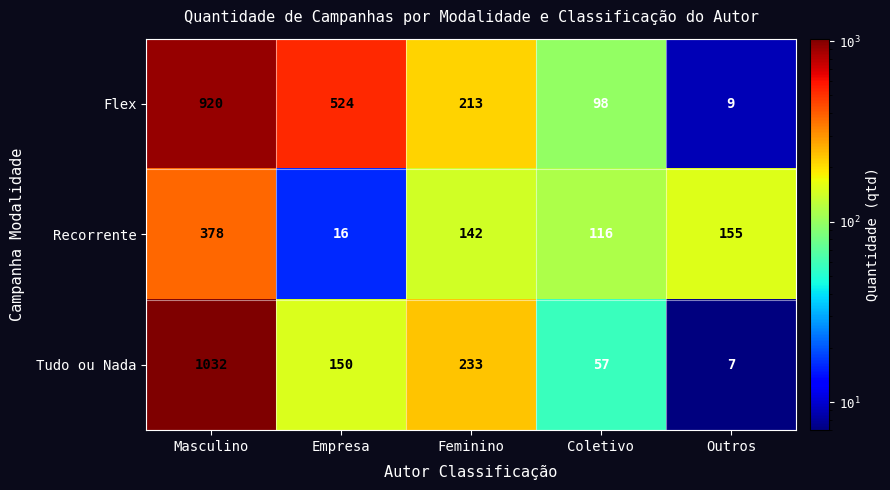

Between Masculino and Feminino, which series saw the biggest shift?

Tudo ou Nada